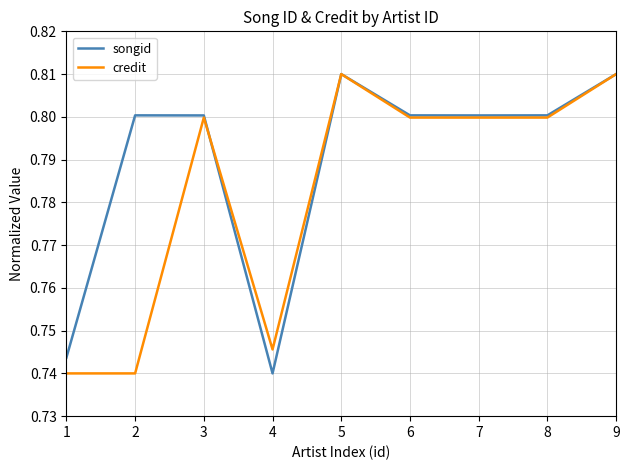

Rank the series by their average value, from highest to lowest.

songid, credit